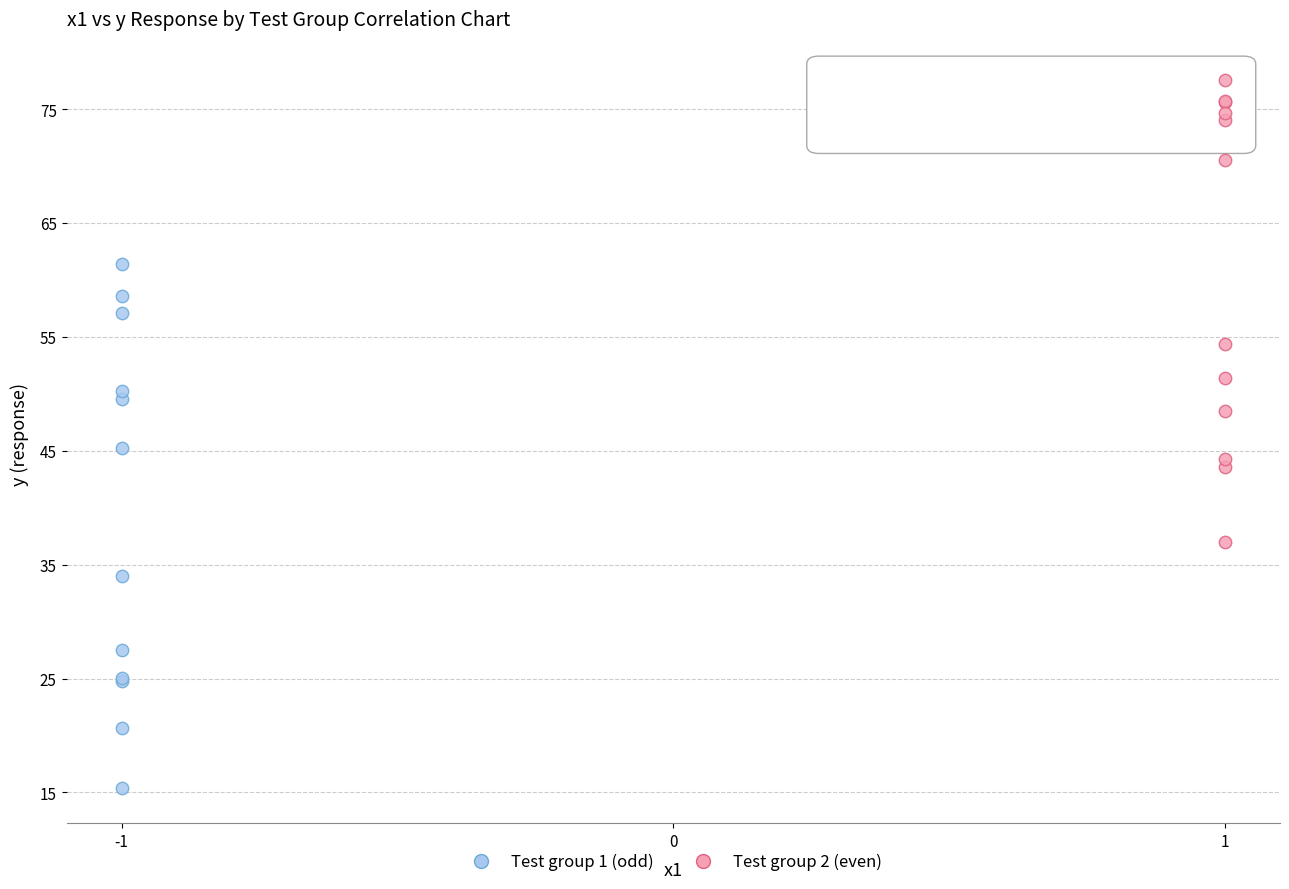

Which series reaches the minimum Y coordinate?

Test group 1 (odd)